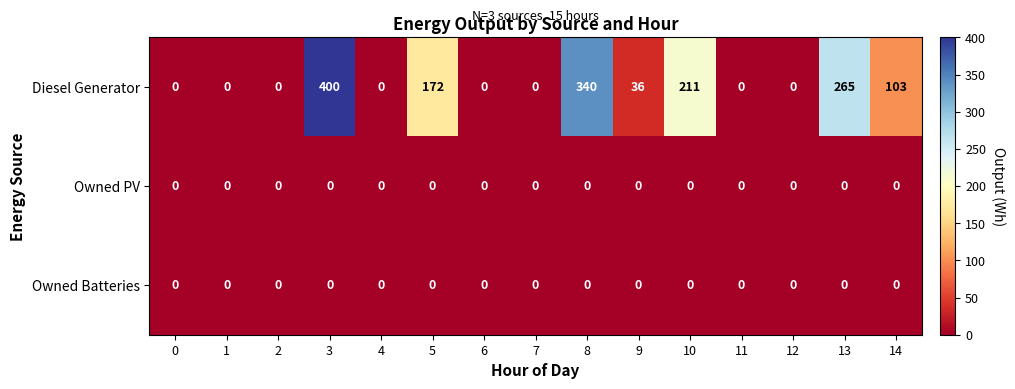

Between 9 and 12, which series saw the biggest shift?

Diesel Generator